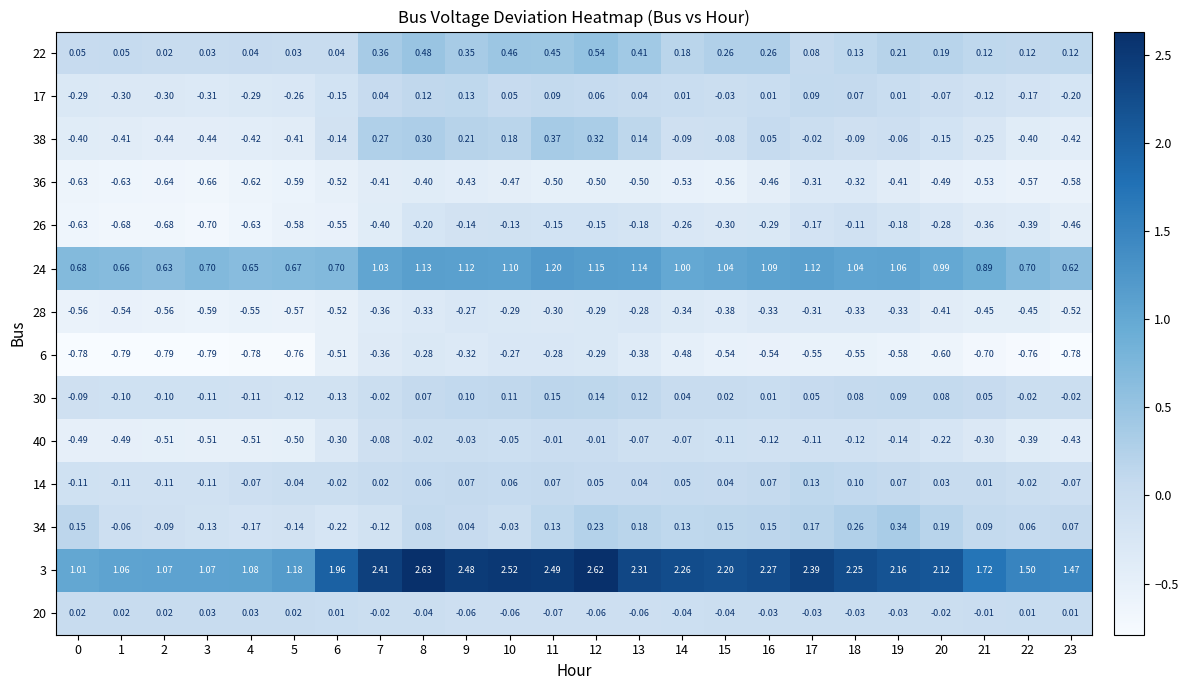

Rank the series by their maximum value, from lowest to highest.

36, 28, 6, 26, 40, 20, 14, 17, 30, 34, 38, 22, 24, 3